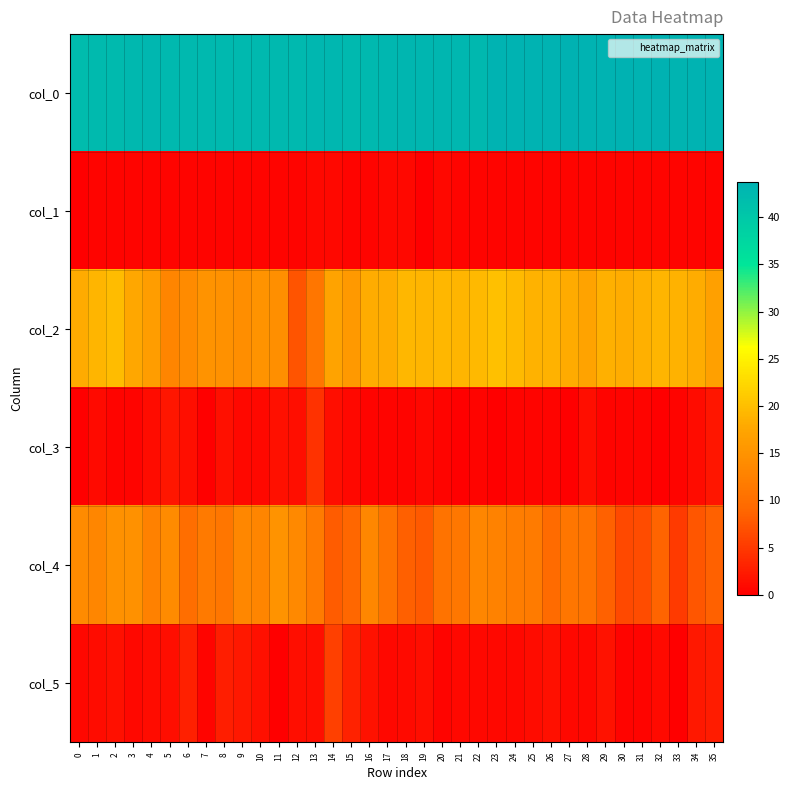

Between 26 and 32, which series saw the biggest shift?

col_4